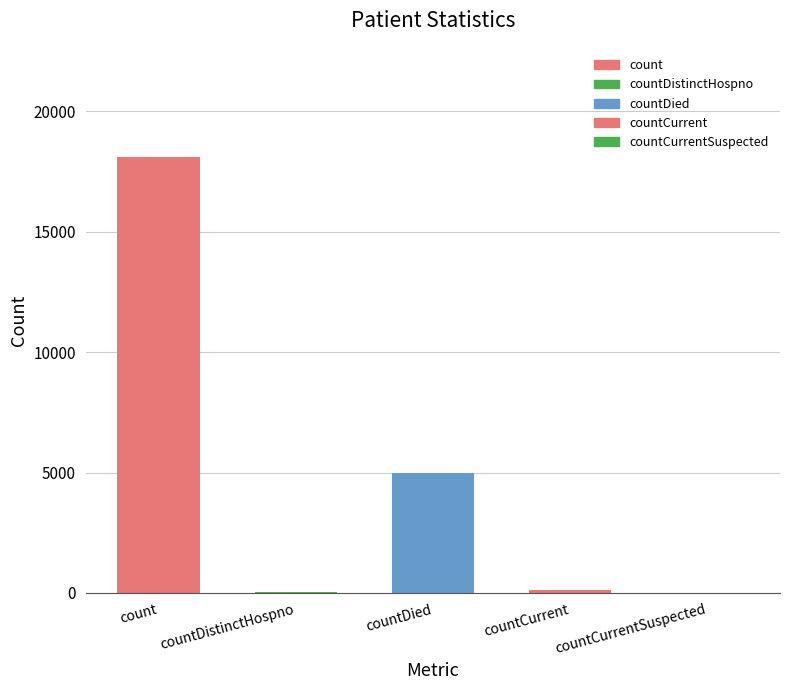

At which category does the chart reach its peak across all series?

count